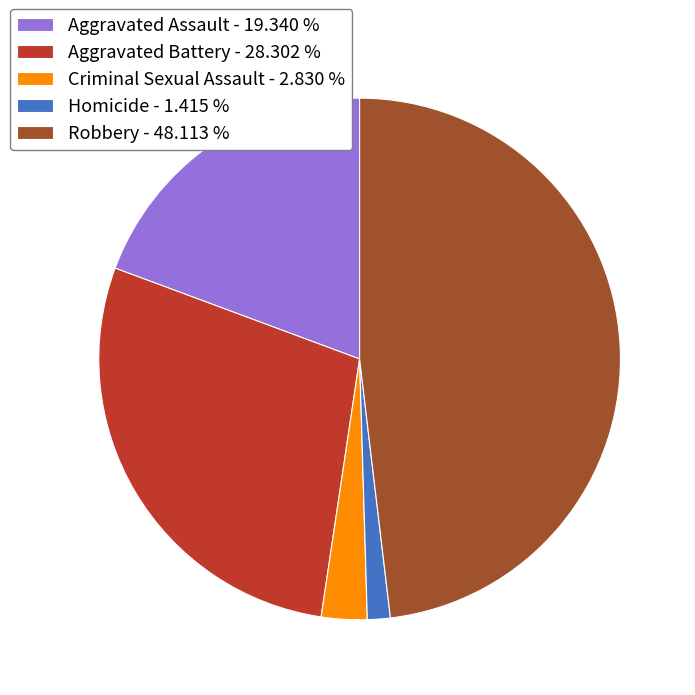

Is there any slice that represents more than half of the pie?

No